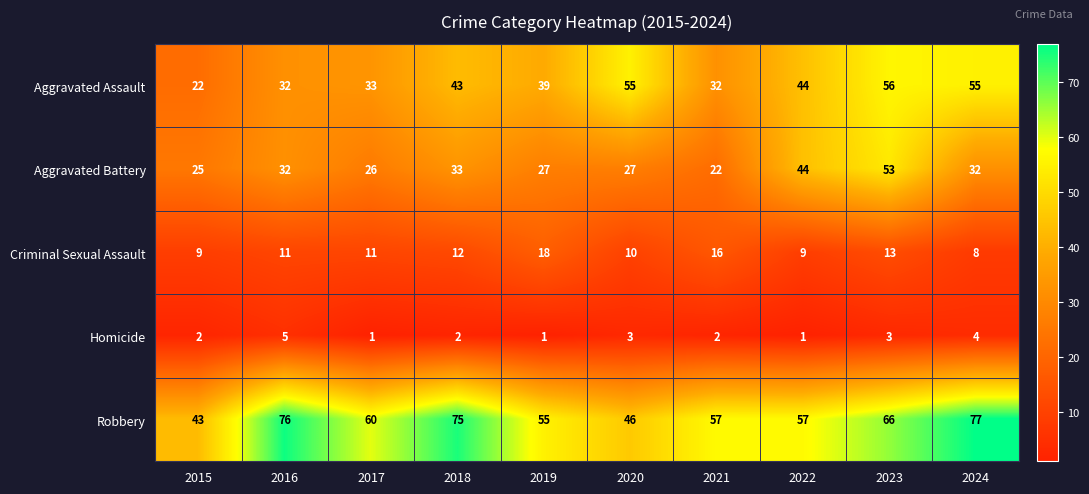

True or false: Aggravated Assault has a value of 43 at 2021.

False